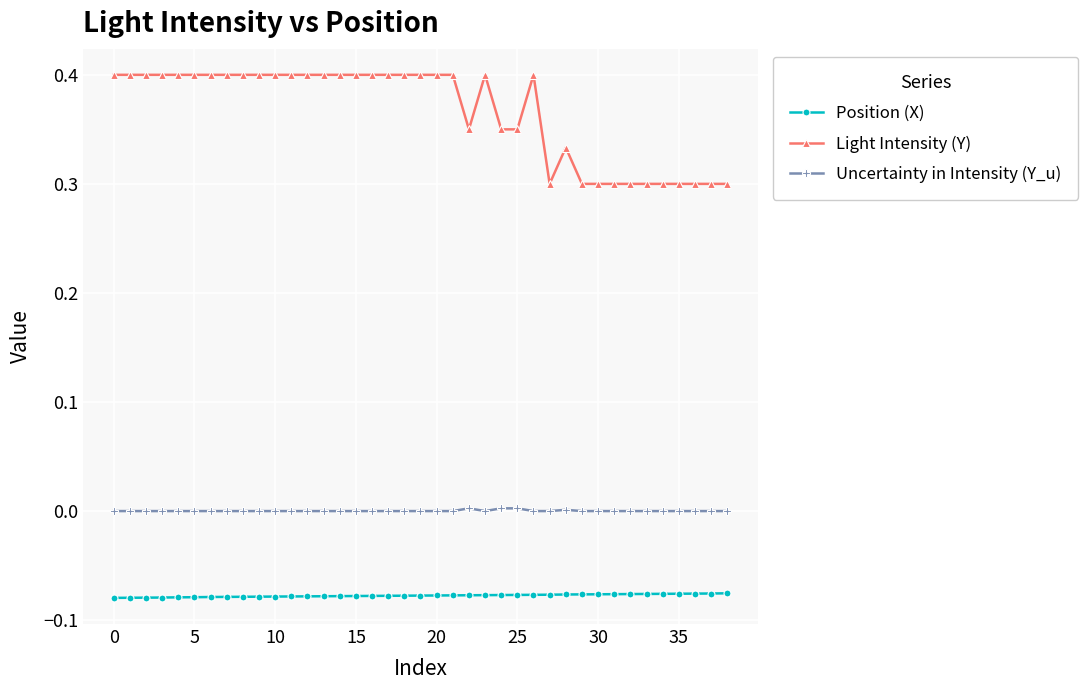

What is the maximum value shown in the chart?

0.4